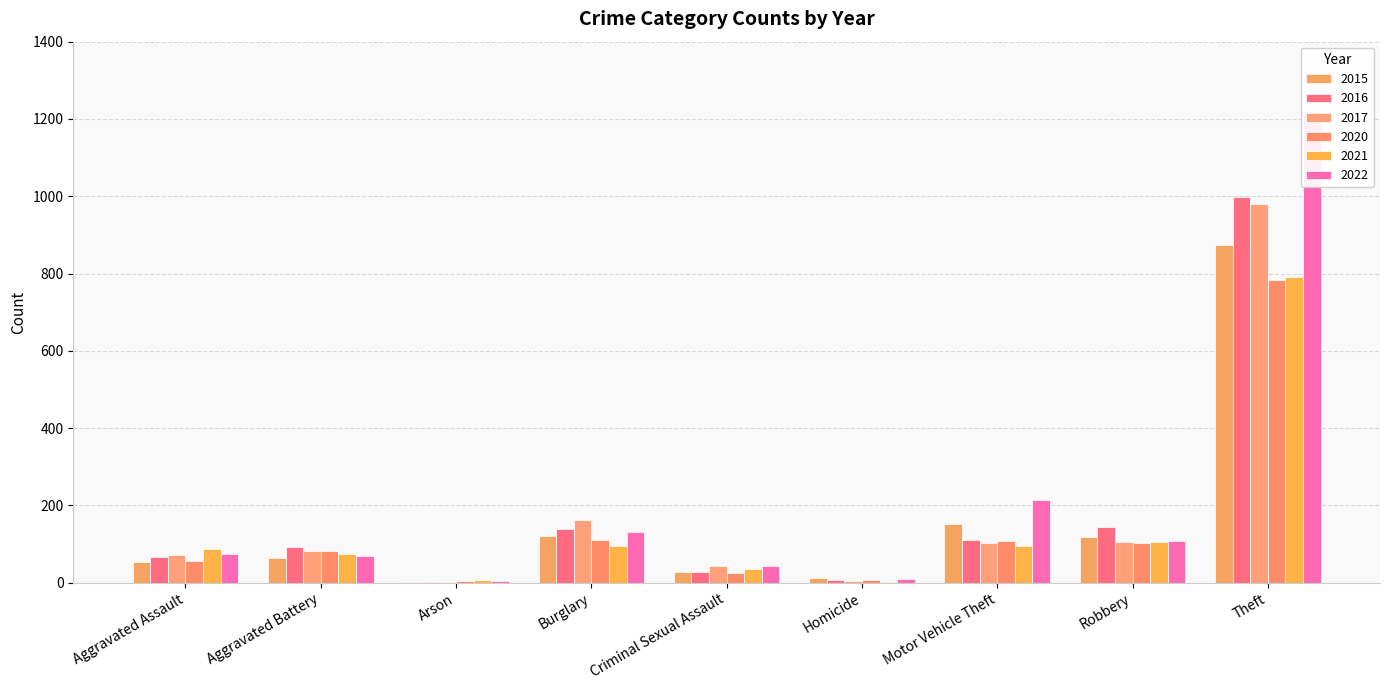

The 2021 series shows 95 at Burglary. True or false?

True